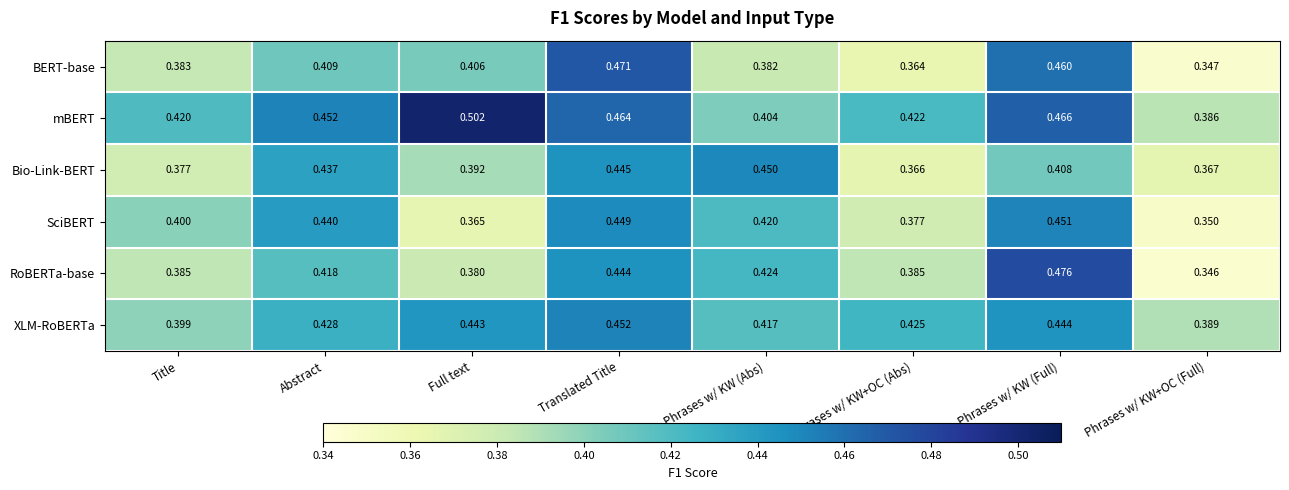

Which series has the largest total across all categories?

mBERT